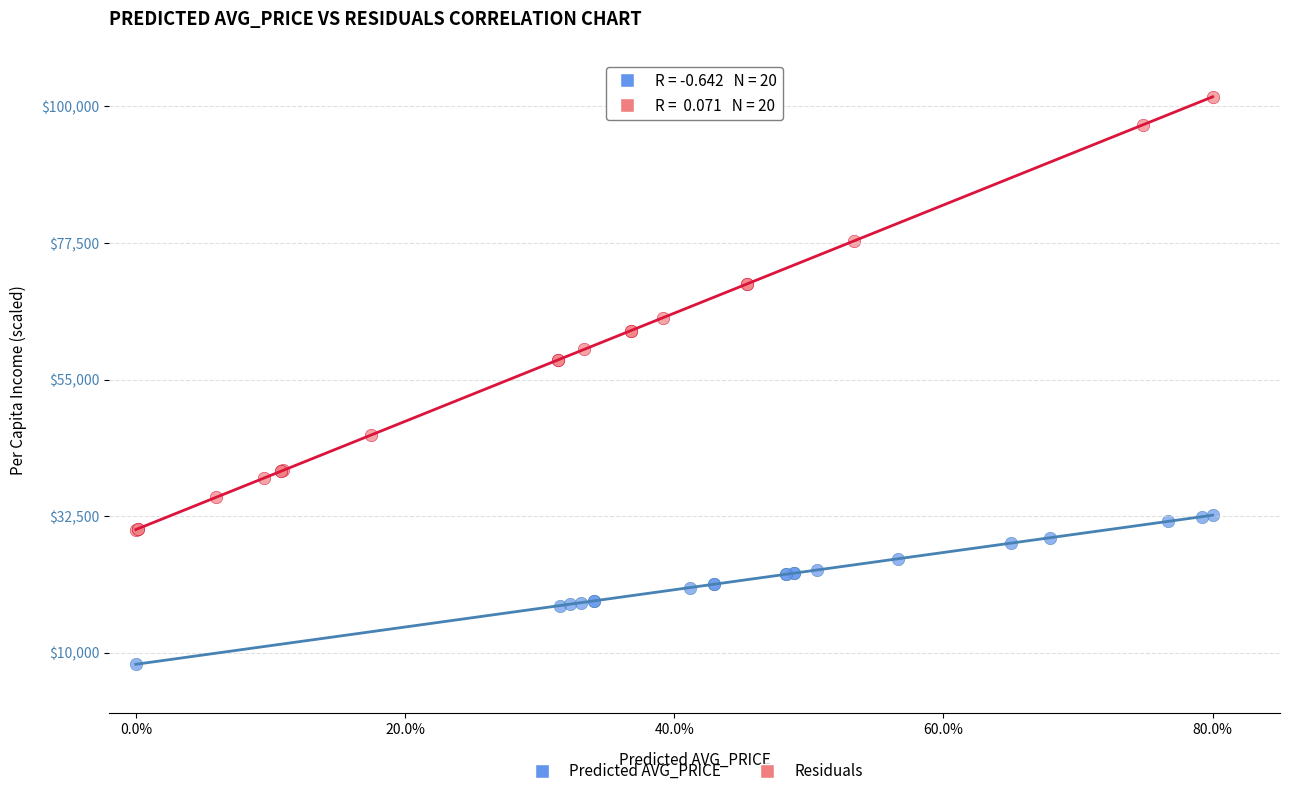

Which series contains the highest Y value?

Residuals